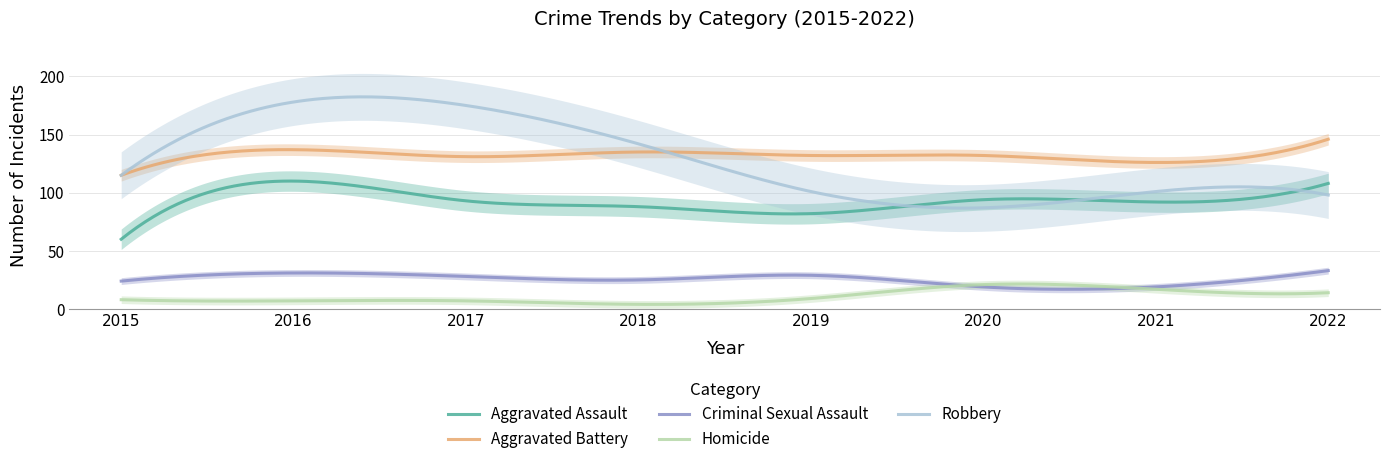

The value of Criminal Sexual Assault at 2015 is 12. True or false?

False